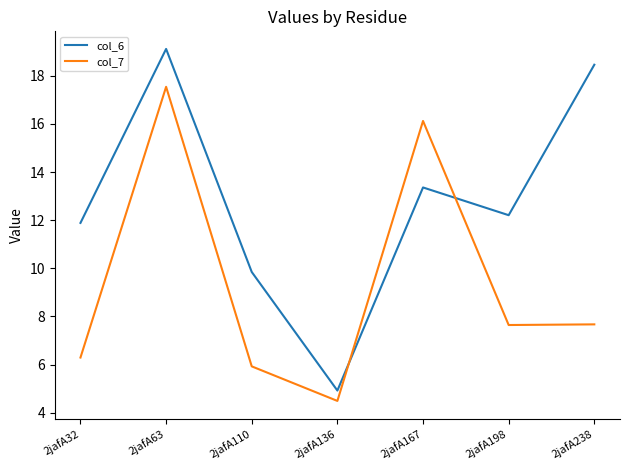

At 2jafA167, list the series in order from smallest to largest.

col_6, col_7